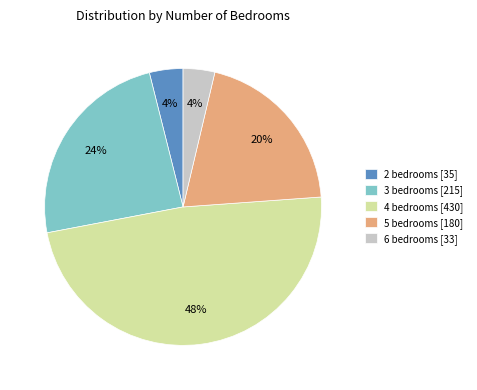

Approximately how many times larger is the value at 5 bedrooms compared to 4 bedrooms?

0.4